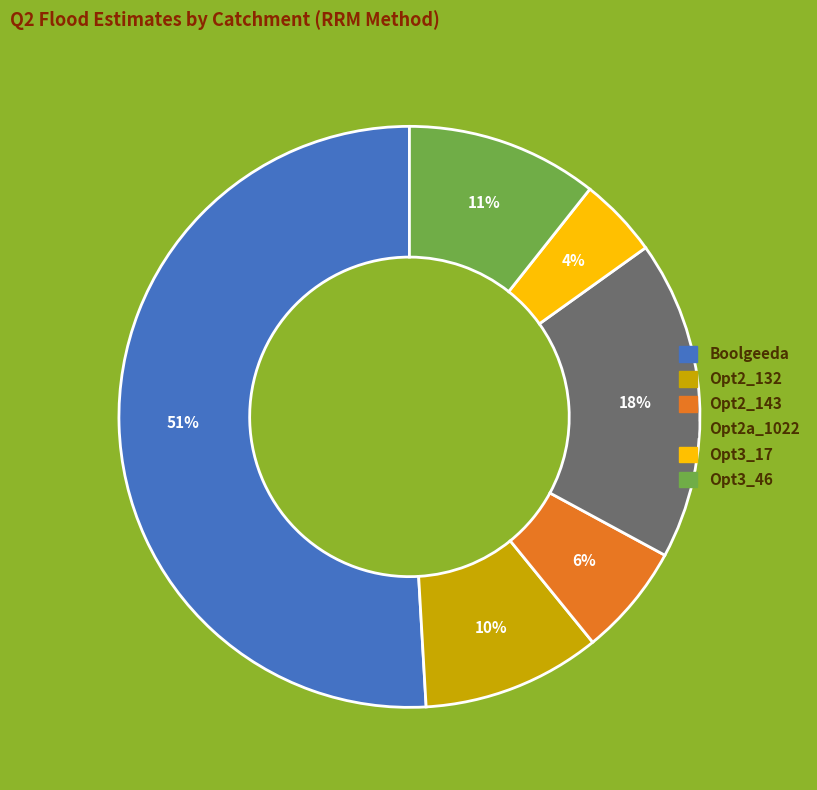

To the nearest percent, what is the average slice percentage?

17%